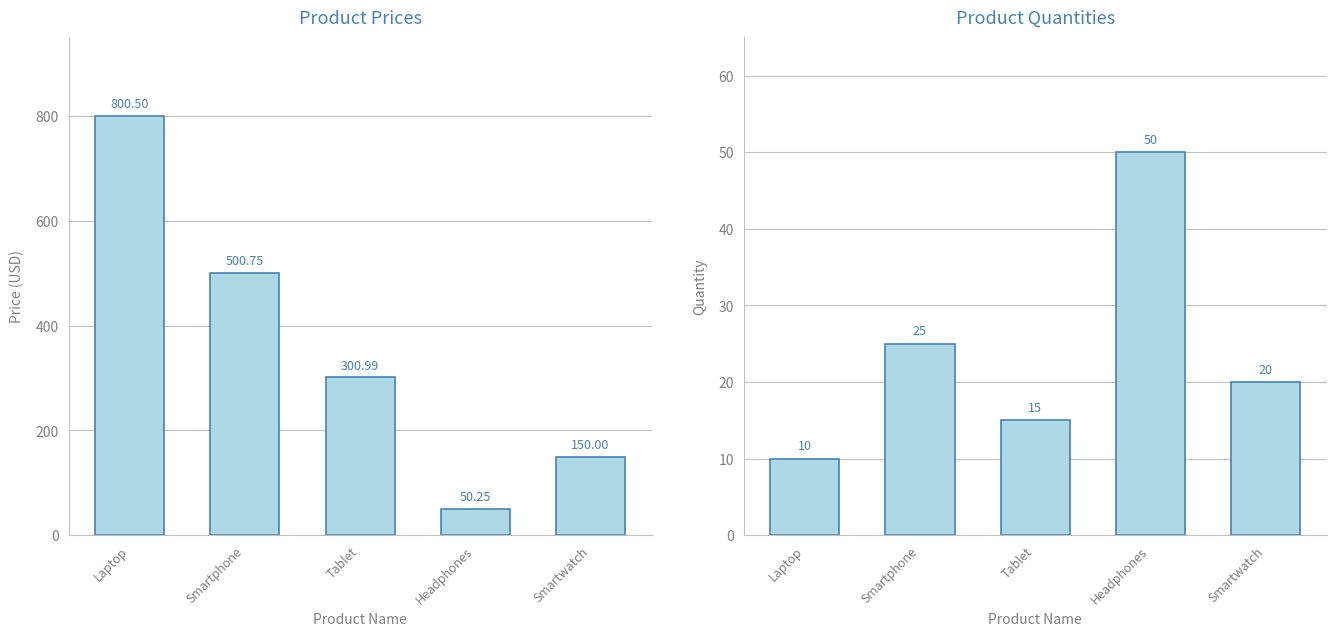

Are the bars horizontal?

No